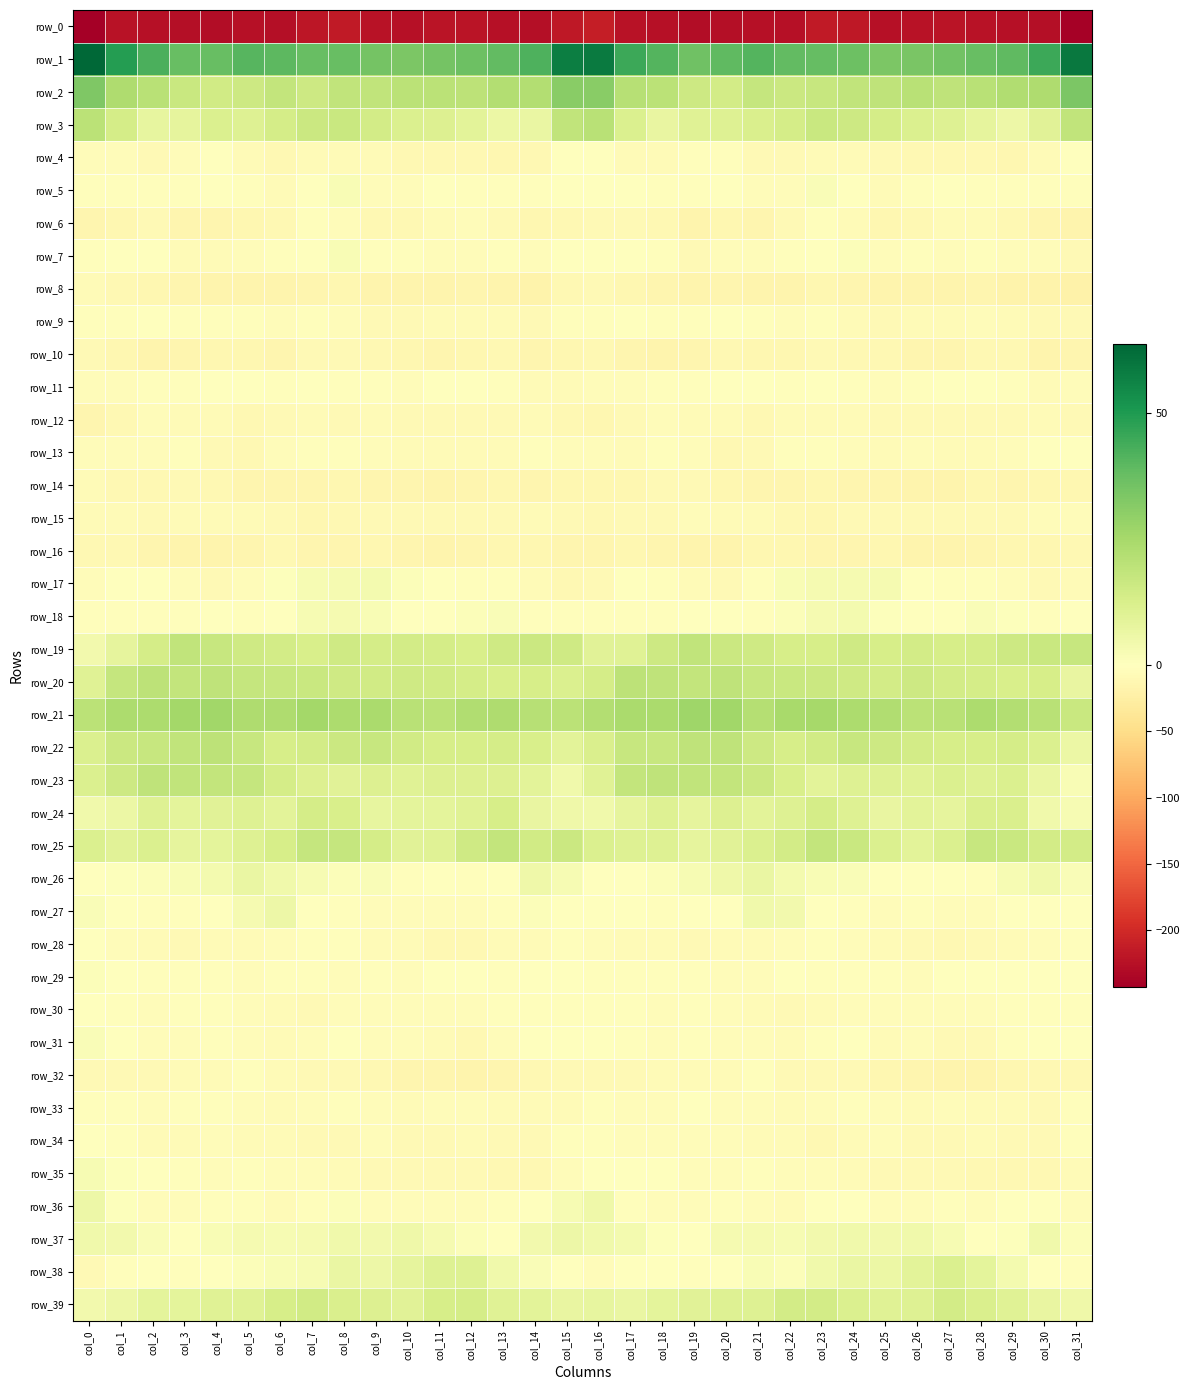

Where is row_9 nearest to the value -5?

col_6